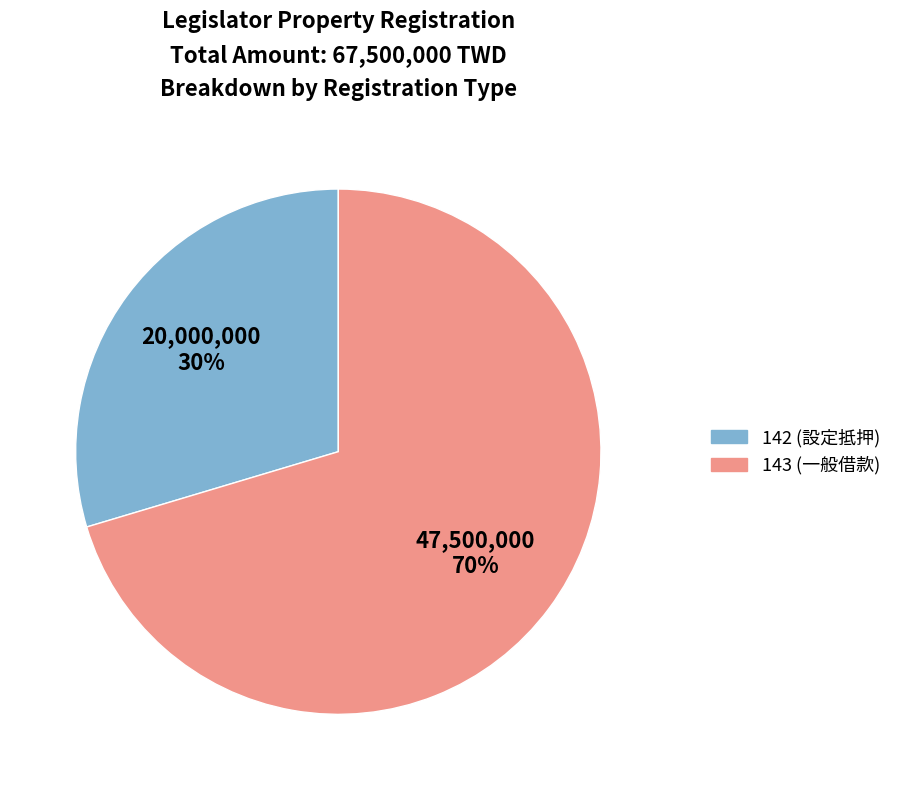

Do 142 (設定抵押) and 143 (一般借款) together represent more than half of the pie?

Yes